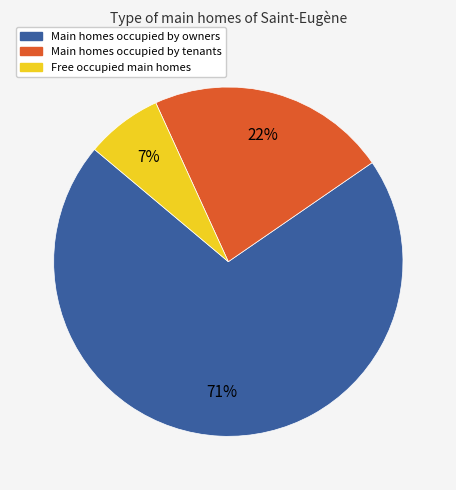

To the nearest percent, what is the average slice percentage?

33%